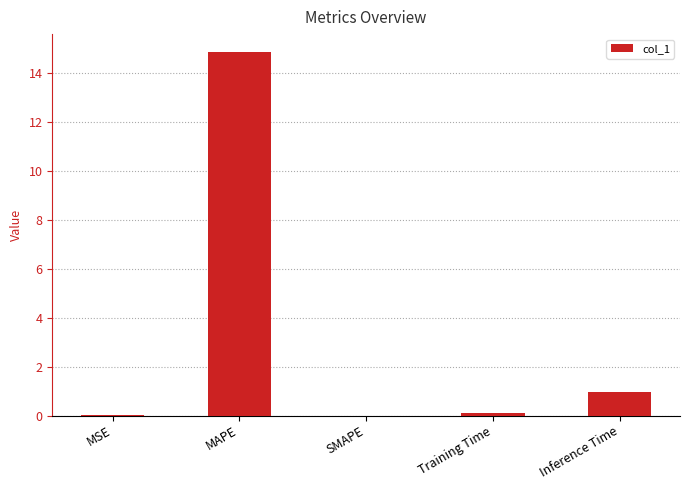

What value does the data have at Training Time?

0.1